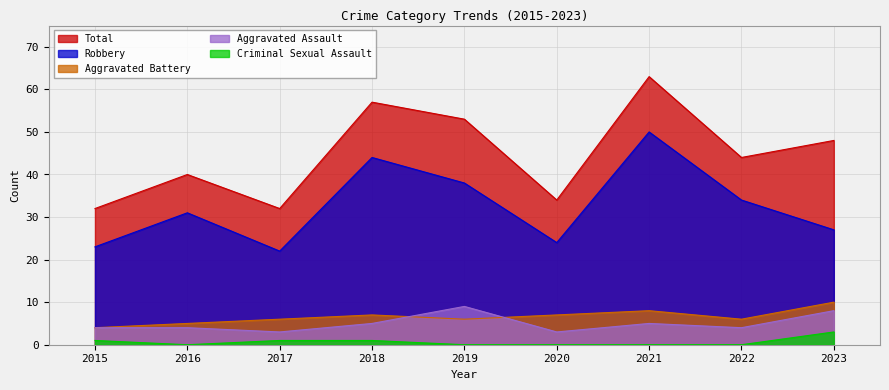

Between 2017 and 2015, which is larger?

2015